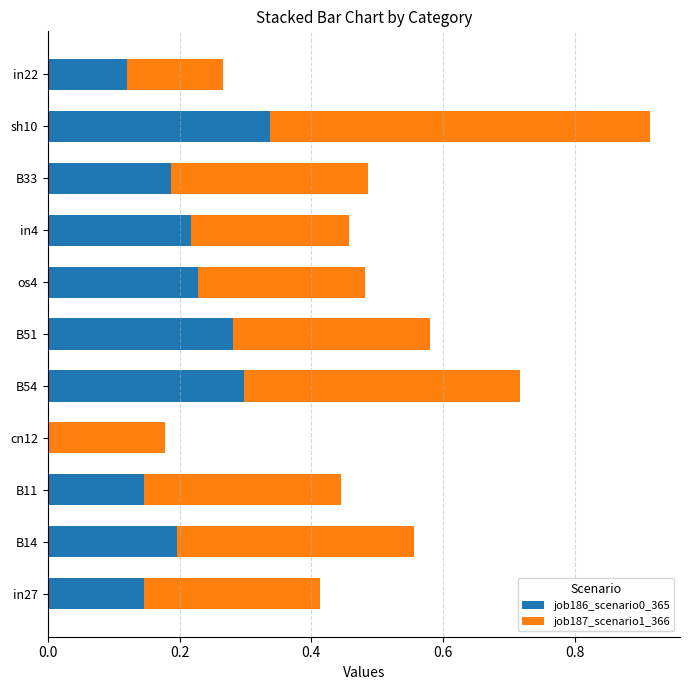

What is the total value across all series at sh10?

0.9